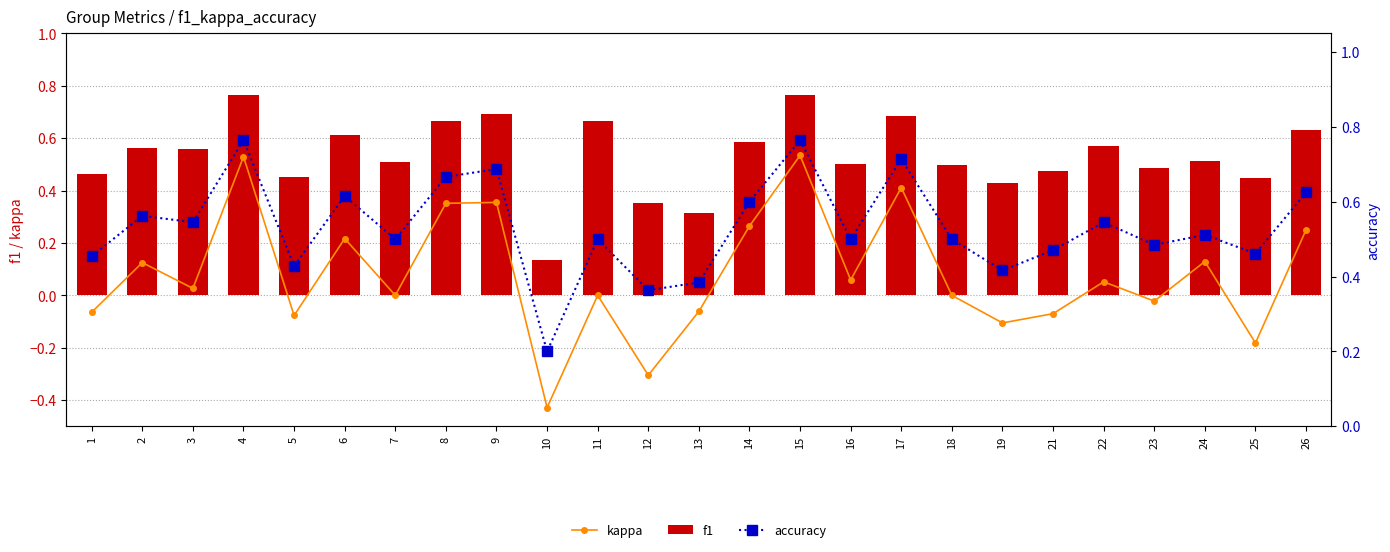

What is the smallest value displayed?

-0.4